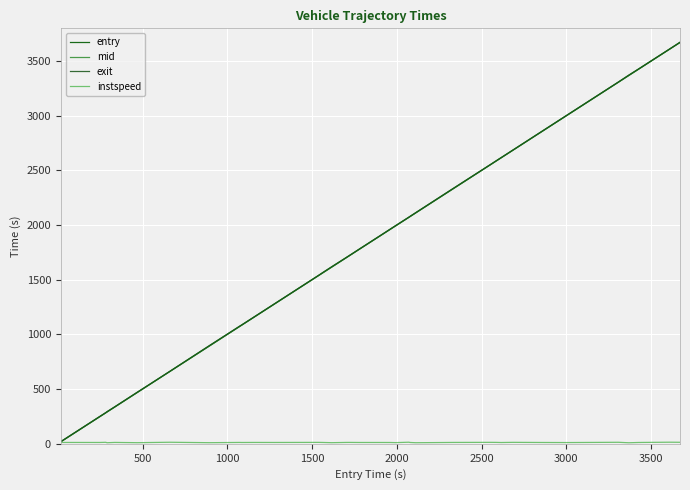

Is this an area chart (filled region under the line)?

No